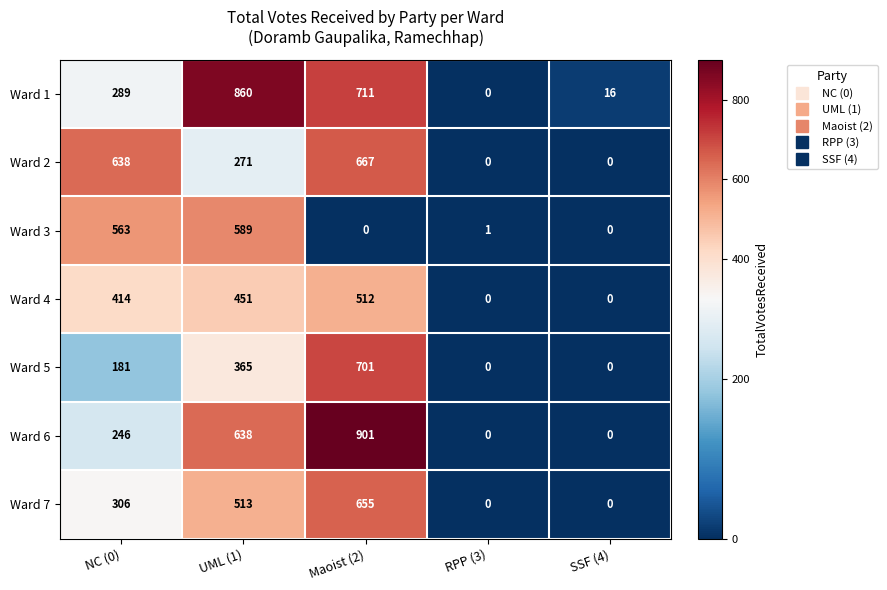

What is the approximate value of Ward 3 at UML (1), to the nearest 10?

590